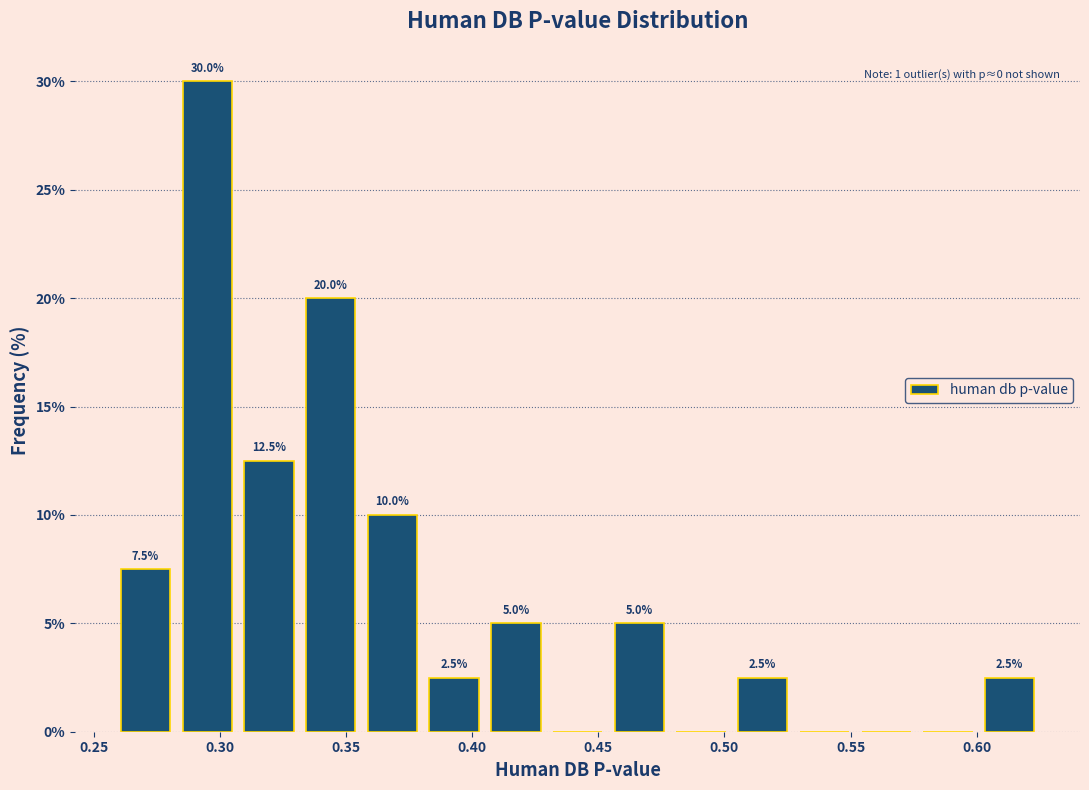

Which range on the x-axis has the tallest bar?

0.285 to 0.305